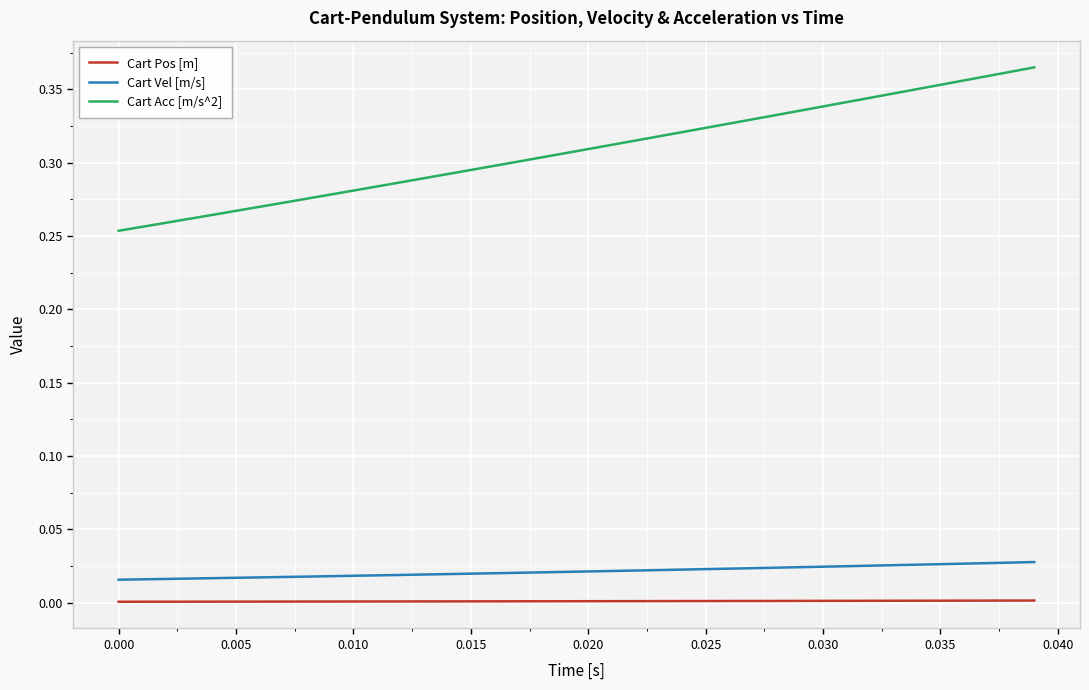

True or false: Cart Pos [m] and Cart Acc [m/s^2] cross at least once.

False